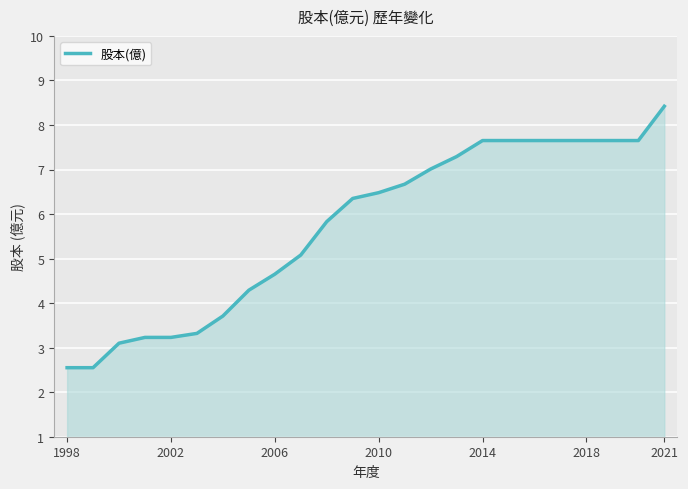

What is the greatest value displayed?

8.4